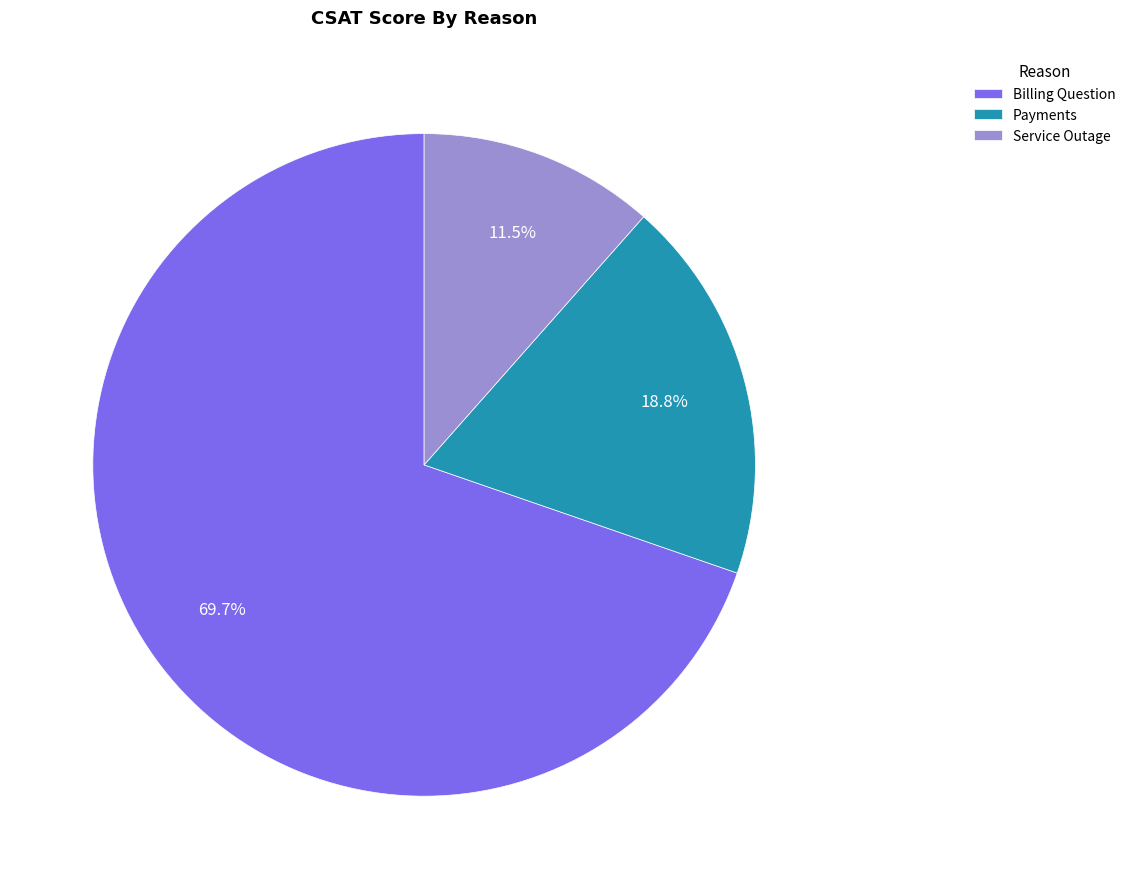

Between Billing Question and Payments, which is larger?

Billing Question